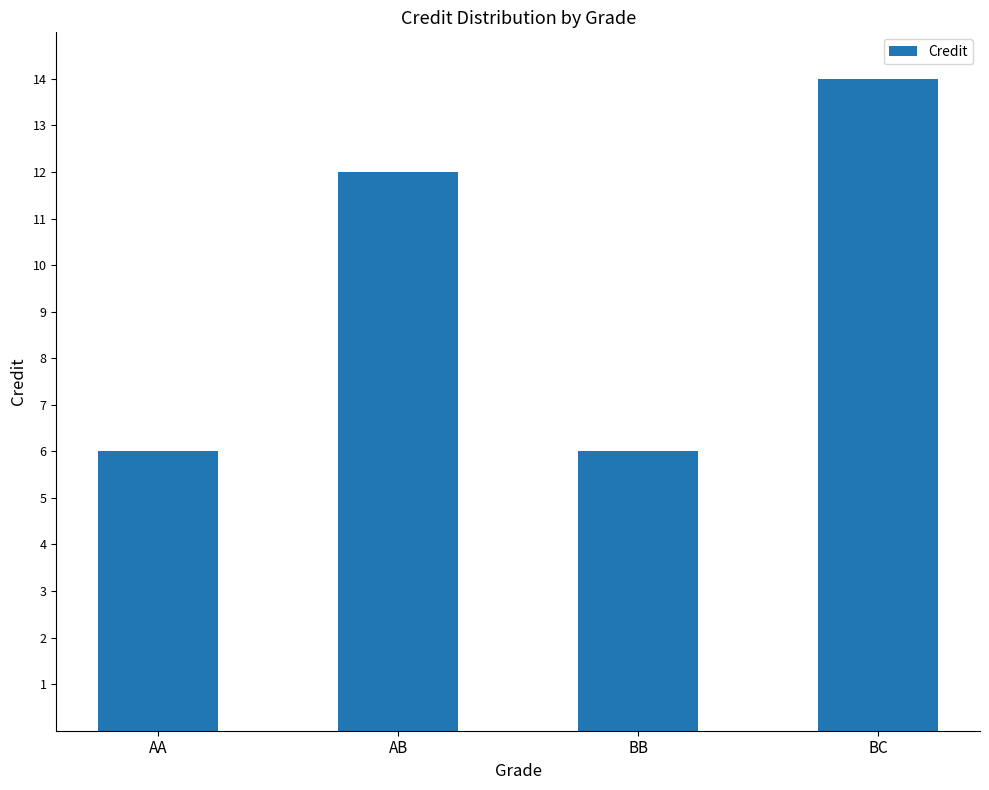

How many data points are less than 12?

2